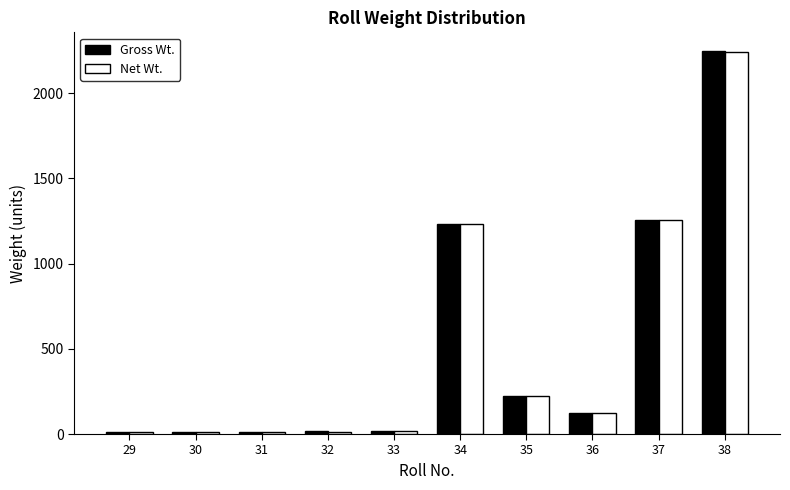

How many groups of bars are there?

10